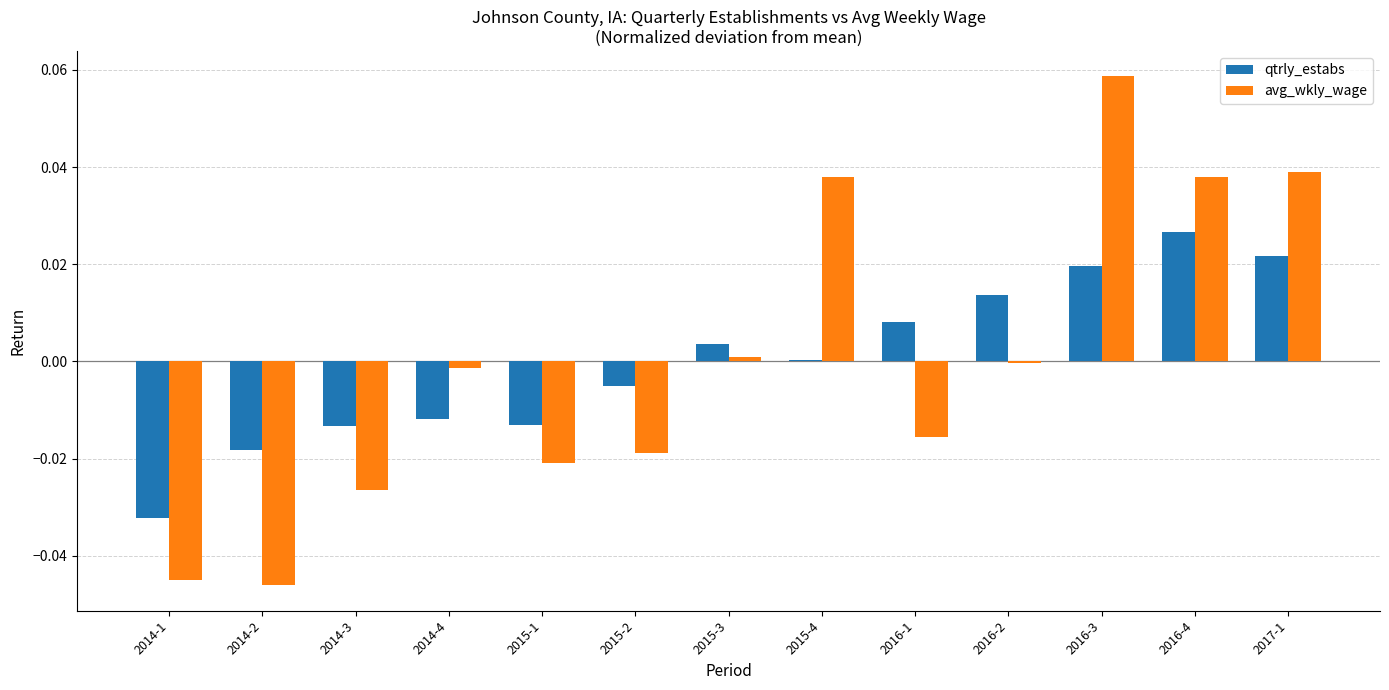

At which category is the sum across all series the highest?

2016-3